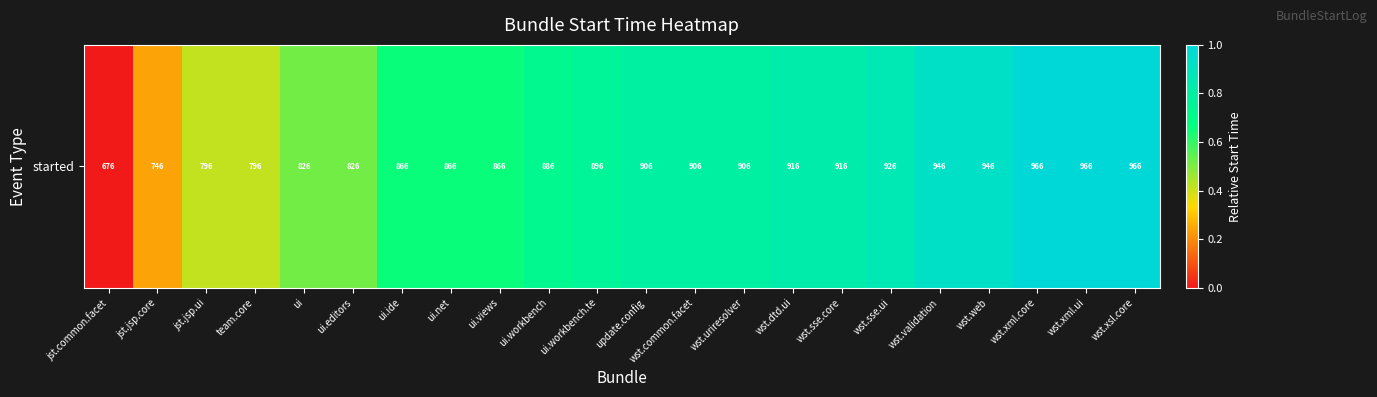

What is the difference between the maximum and minimum values?

1.0